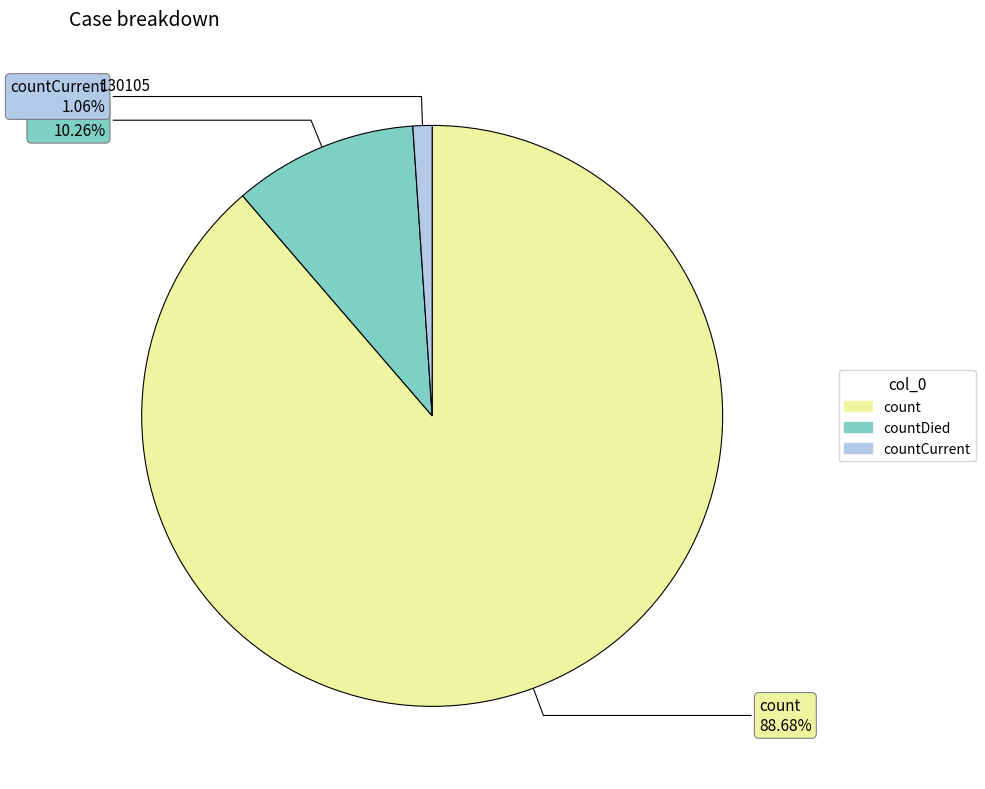

Is there a majority slice in this chart?

Yes